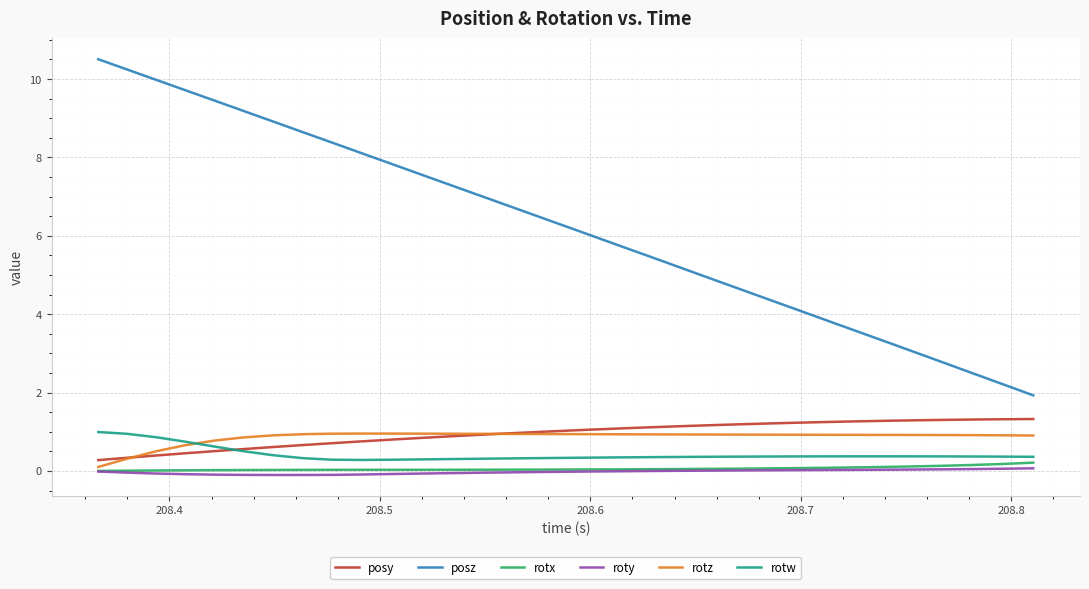

Which series has the largest total across all categories?

posz